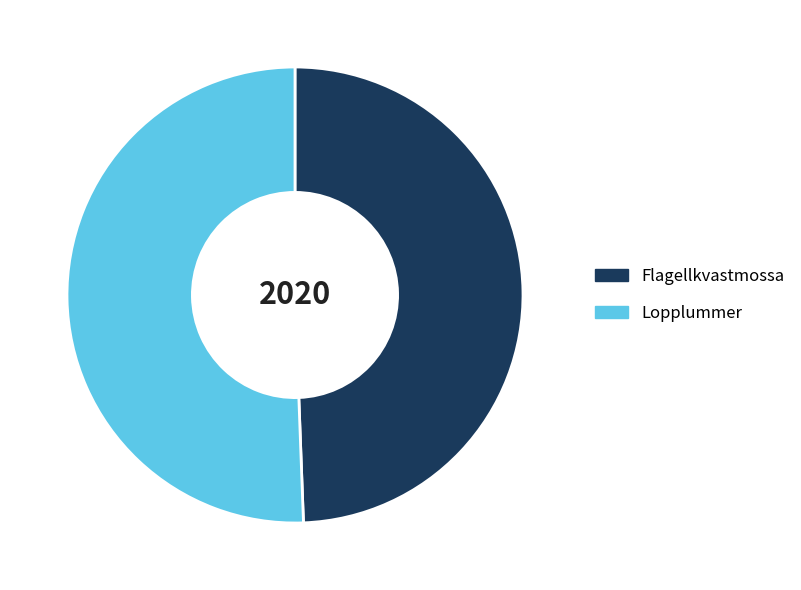

True or false: Flagellkvastmossa accounts for 49% of the total.

True